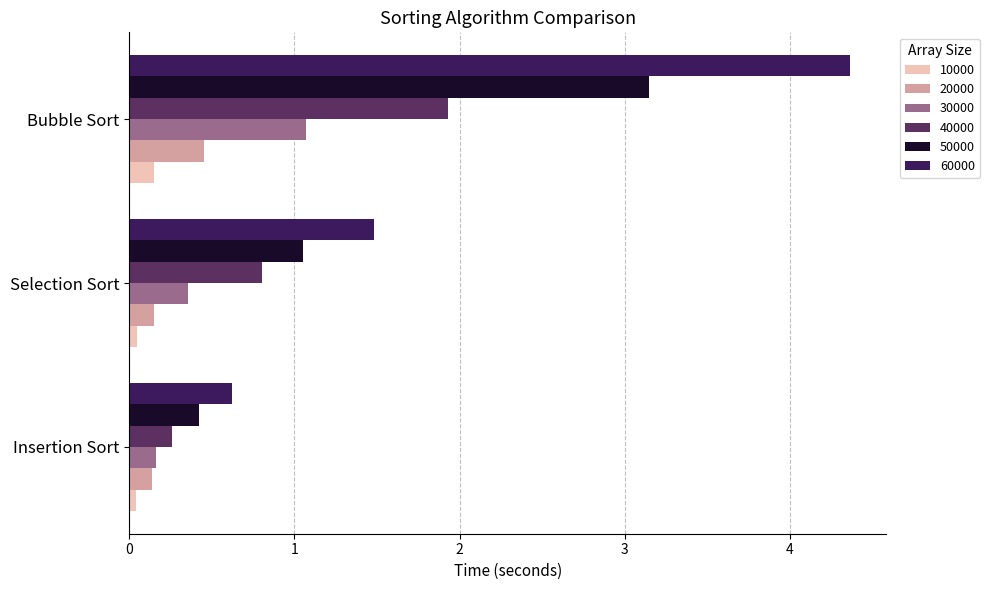

At which label does 30000 reach its minimum?

Insertion Sort